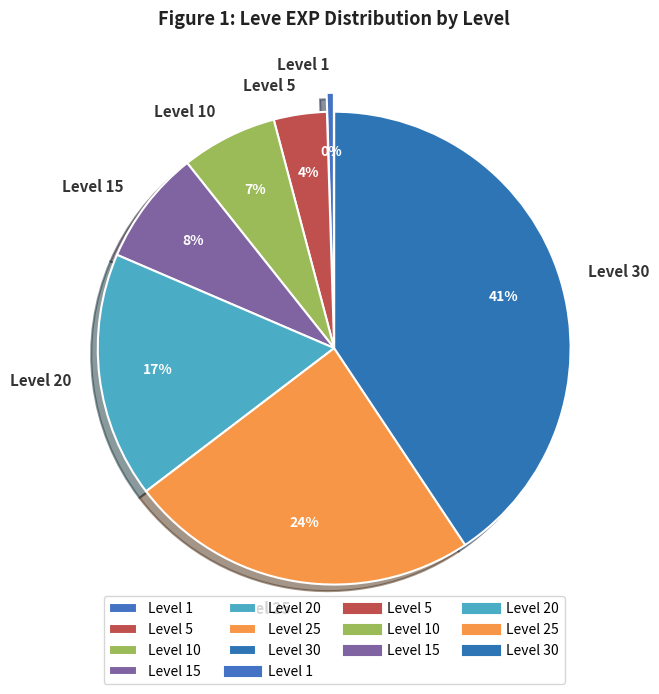

Is there any slice that represents more than half of the pie?

No